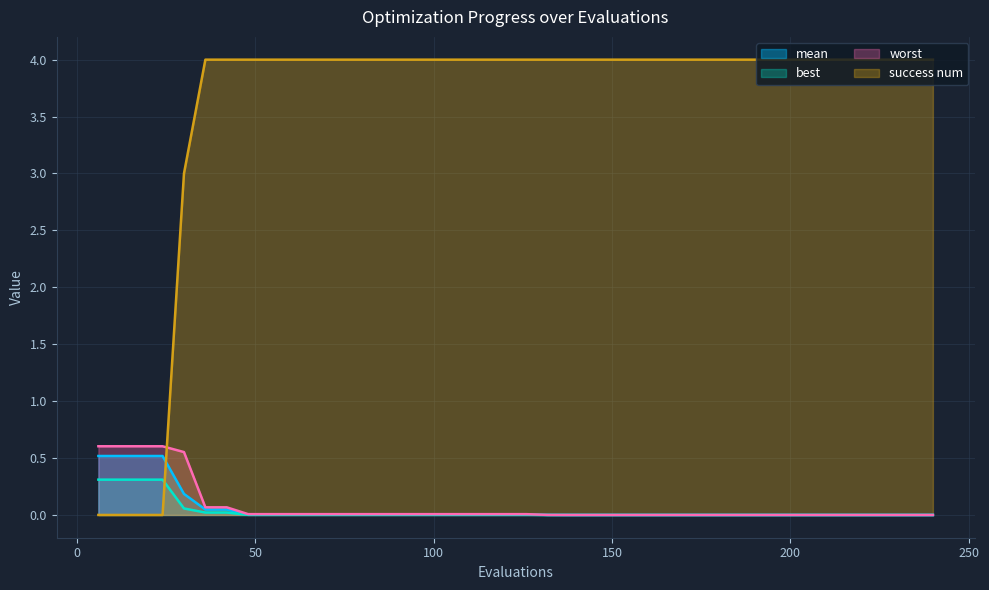

What are all the series names shown in the legend?

mean, best, worst, success num